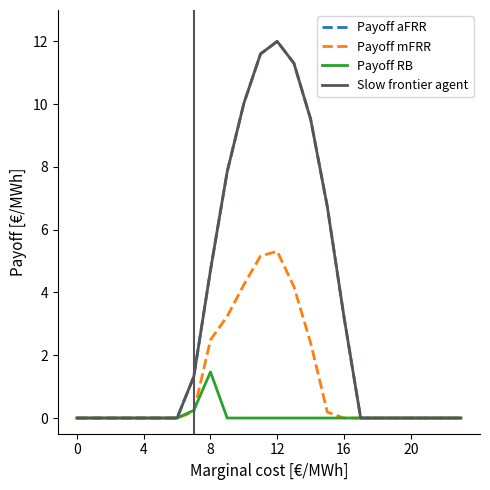

At how many categories does at least one series exceed 8?

5